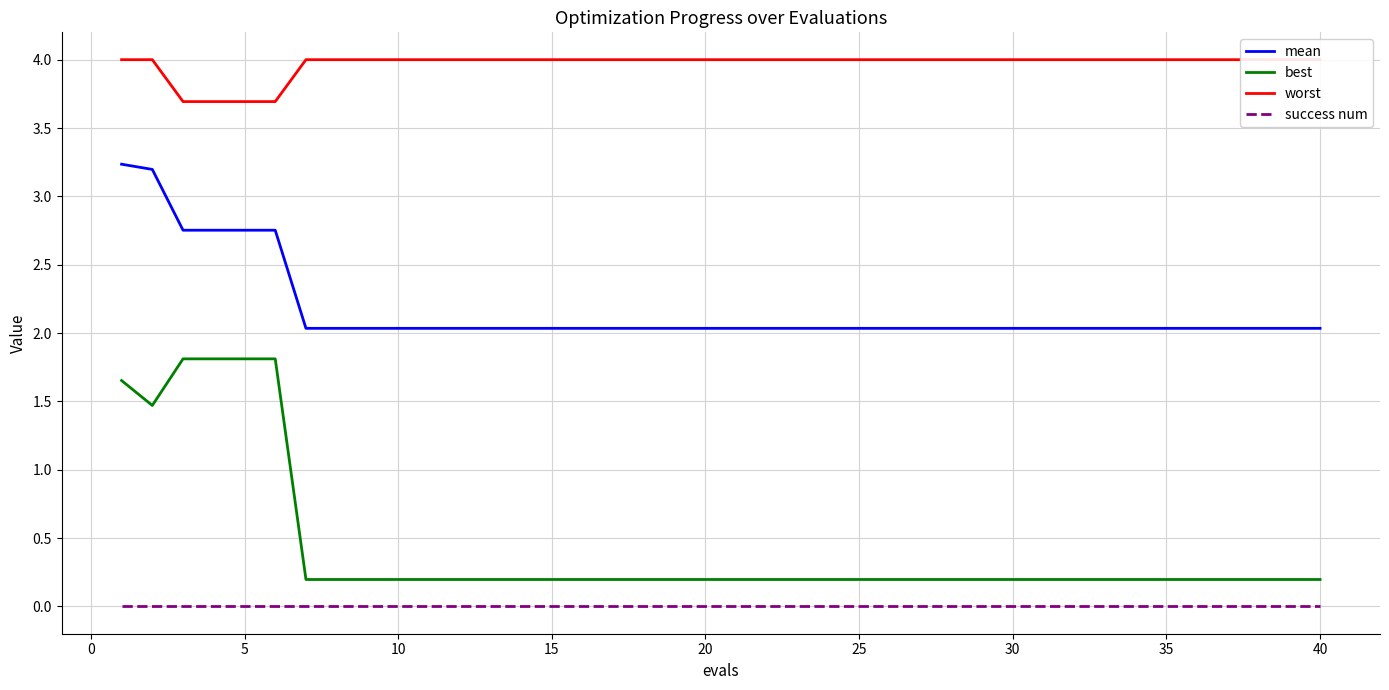

True or false: mean and success num cross at least once.

False